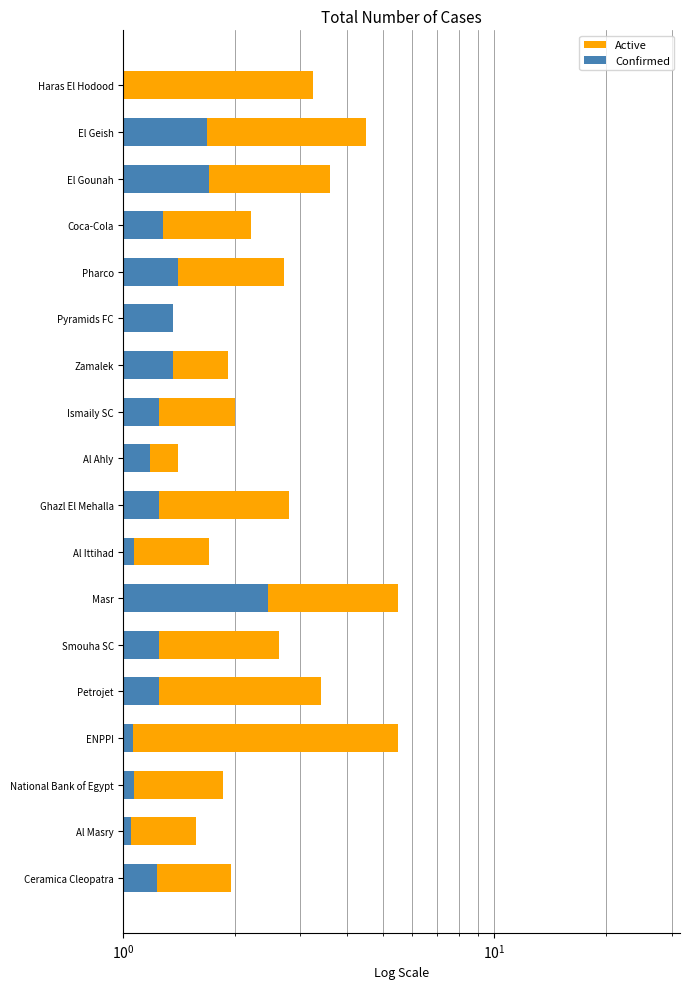

What is the total value across all series at Petrojet?

4.7